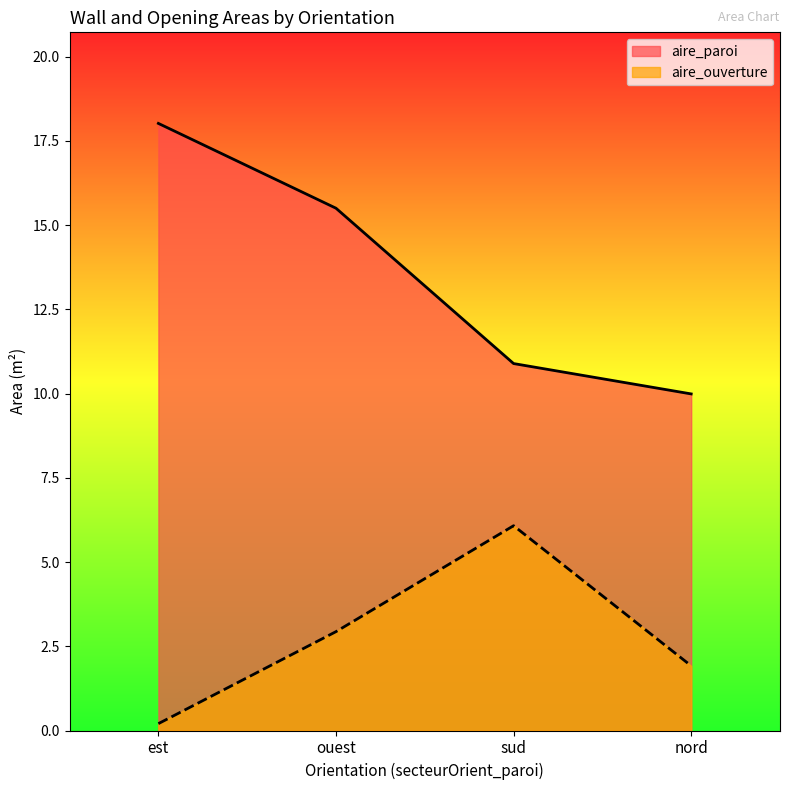

What is the difference between the maximum and minimum values in the aire_ouverture series?

5.9